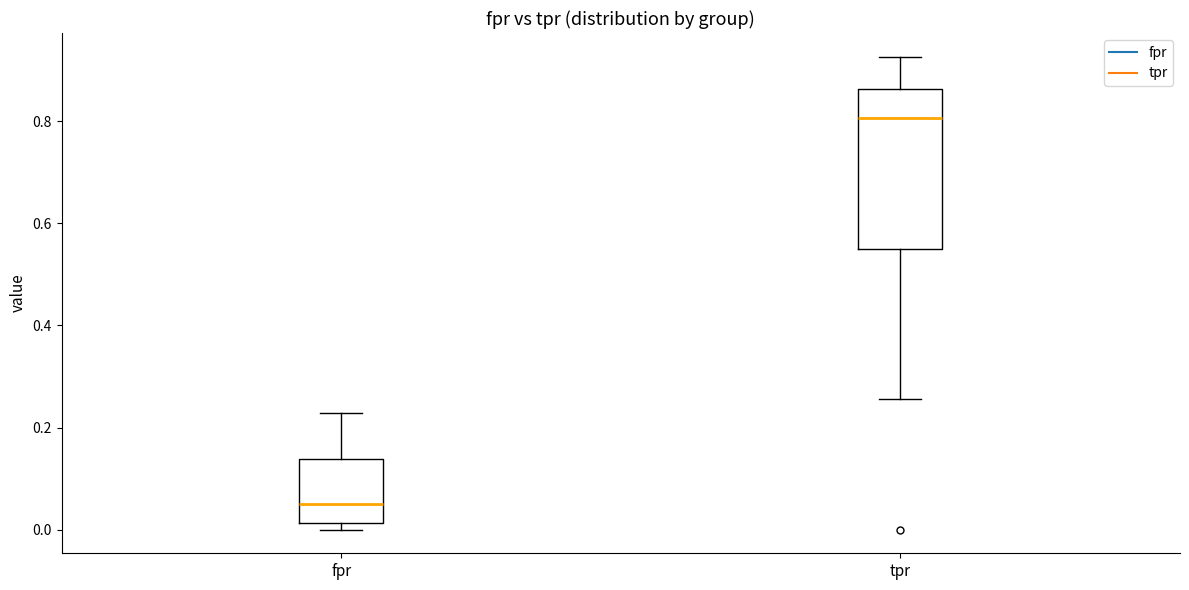

Where does the upper whisker of the box for tpr end on the y-axis? The values are not printed on the chart, so give them approximately, as read against the axis.

0.92